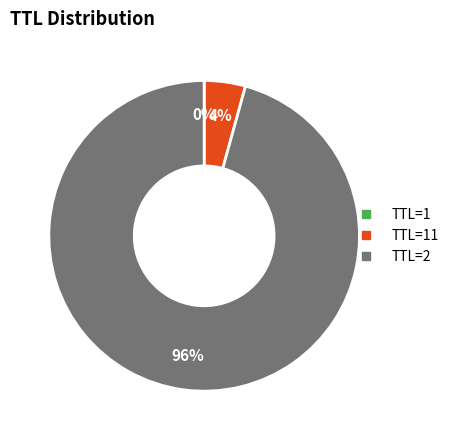

Is there any slice that represents more than half of the pie?

Yes